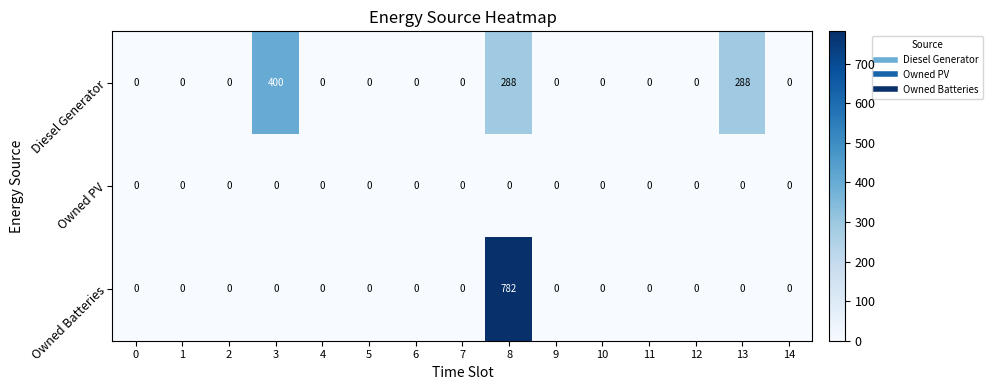

How many series are shown in this chart?

3